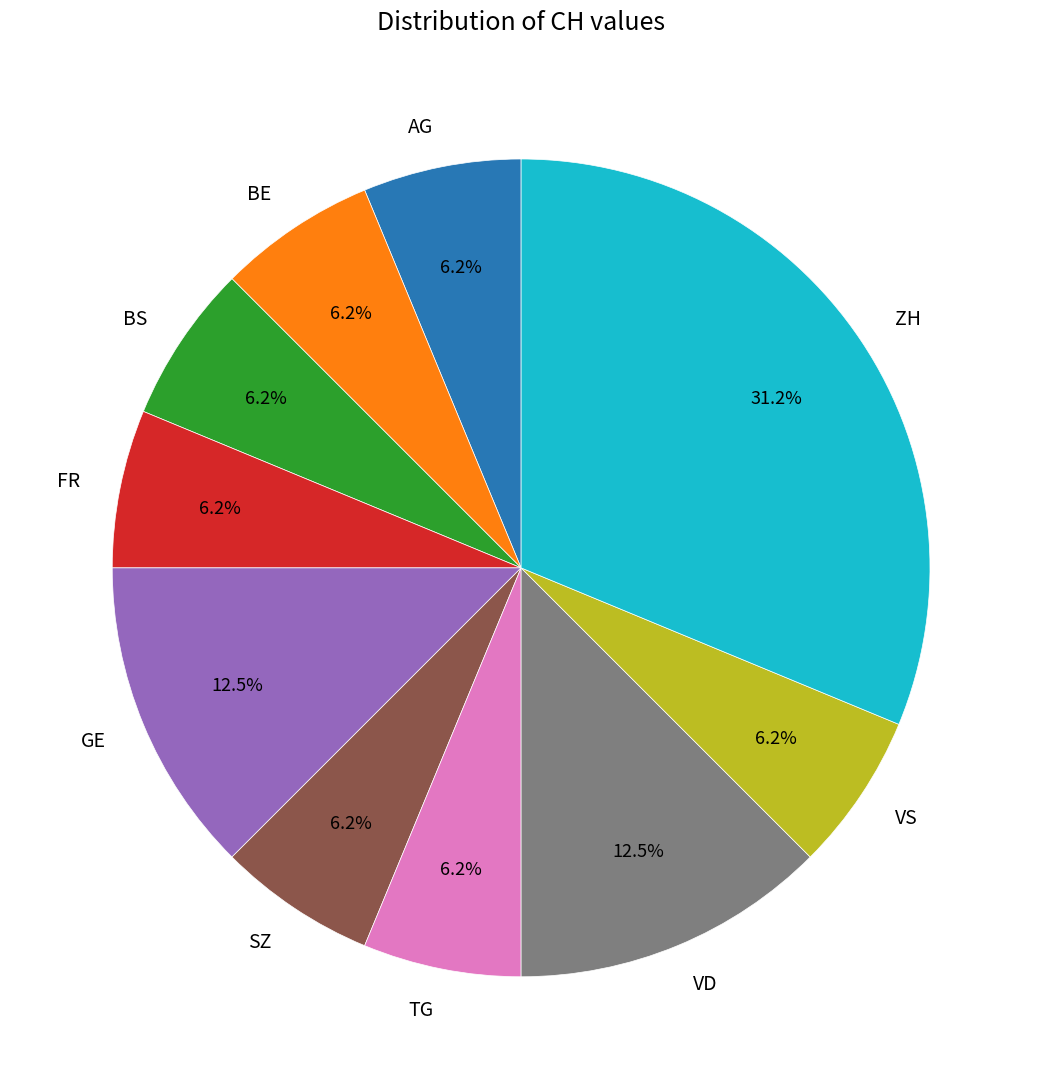

Which slice is the largest?

ZH